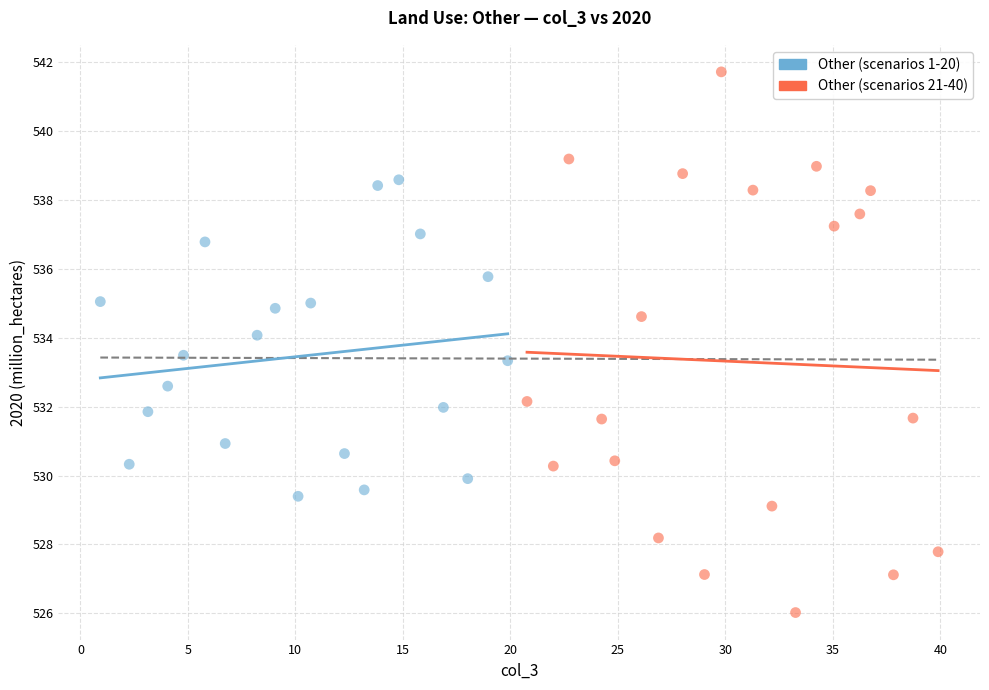

Which series has the largest Y range (max minus min)?

Other (scenarios 21-40)